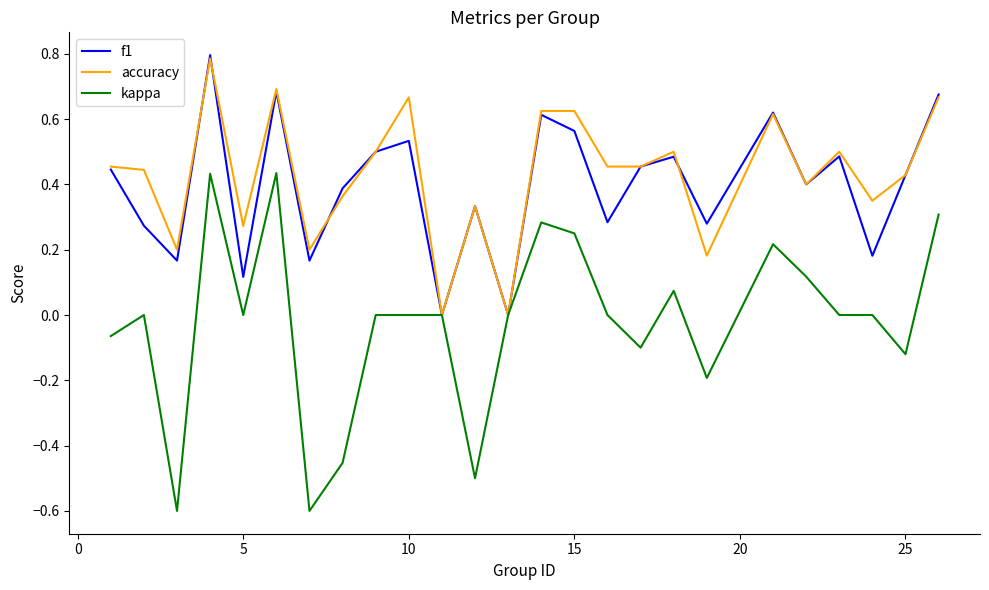

What is the lowest value of the kappa series?

-0.6